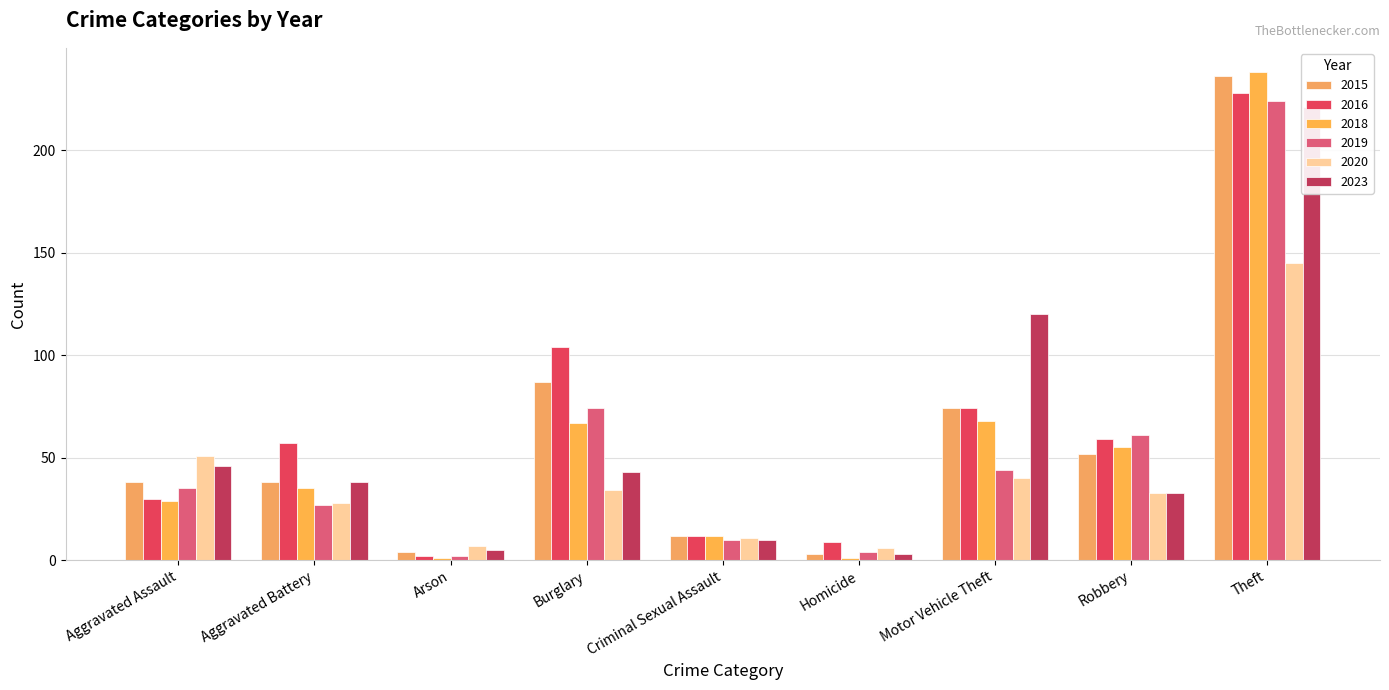

What is the sum of the 2019 values at Aggravated Battery and Aggravated Assault?

62